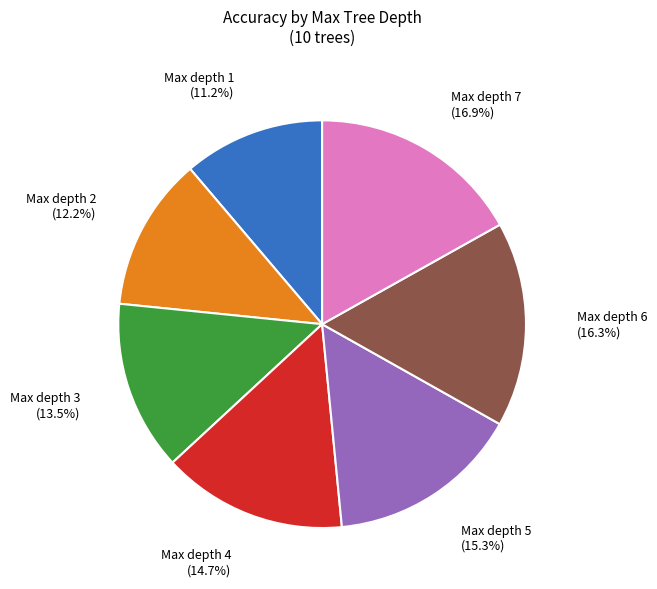

What percentage is NOT represented by Max depth 6?

83.7%